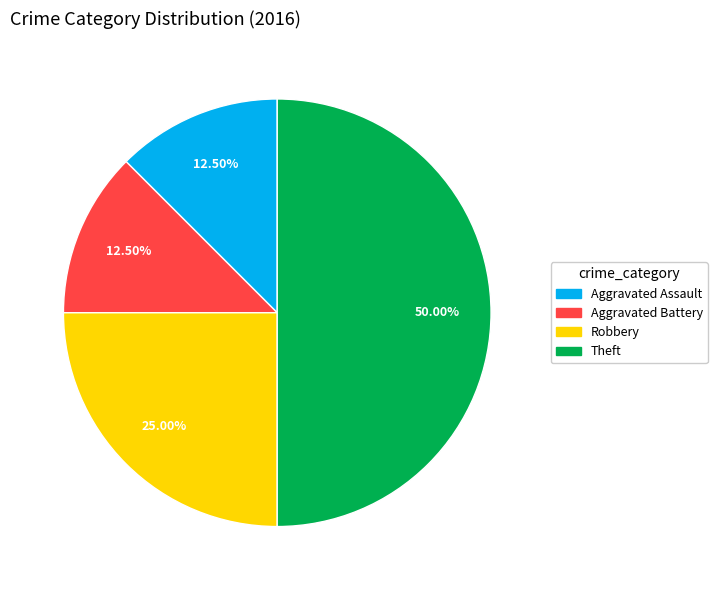

Which category has the biggest portion of the pie?

Theft